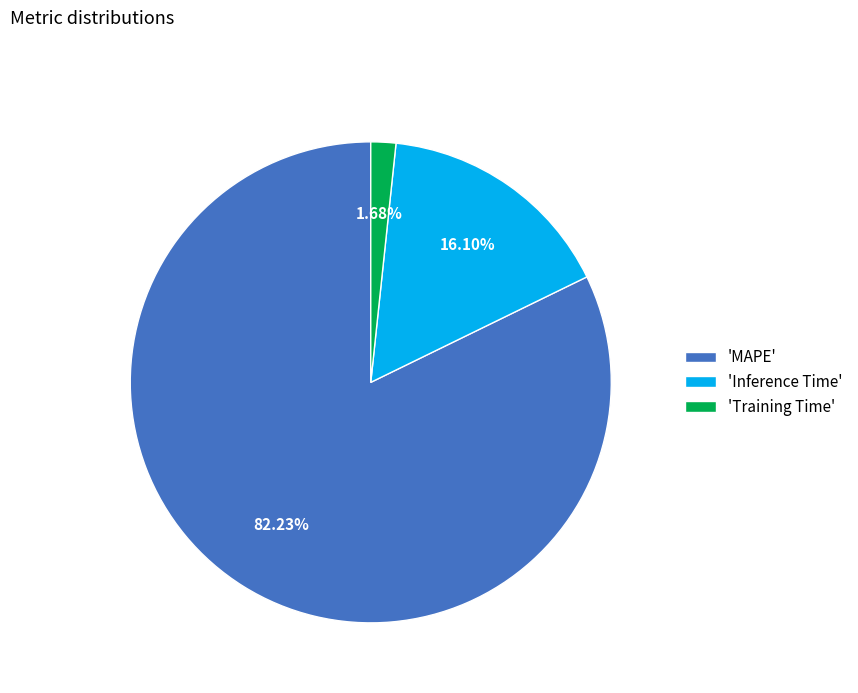

What is the smallest slice in the pie chart?

'Training Time'